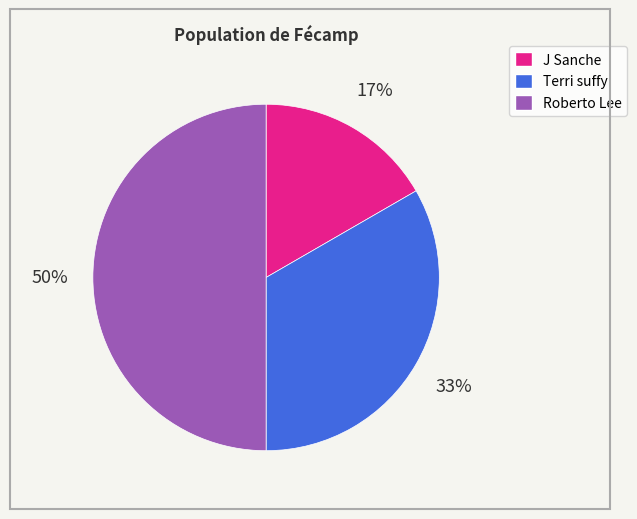

True or false: Roberto Lee accounts for 59% of the total.

False